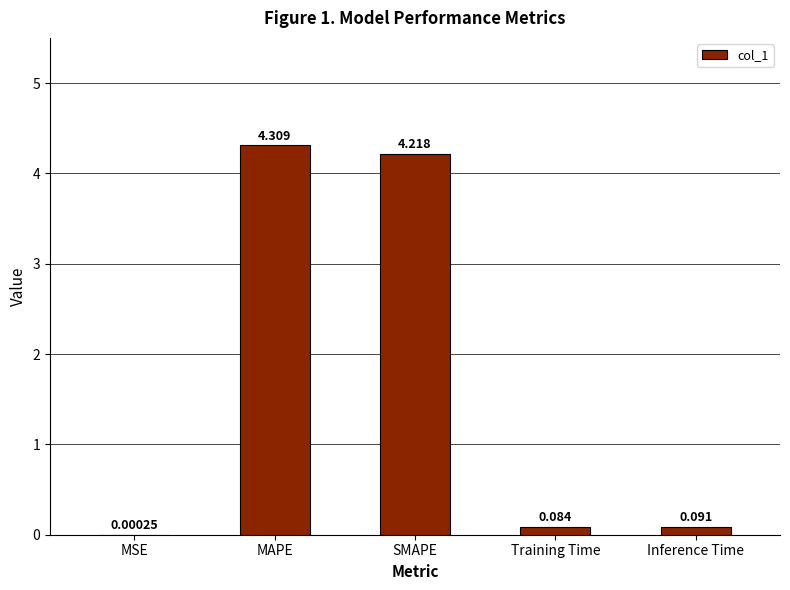

Are the bars horizontal?

No